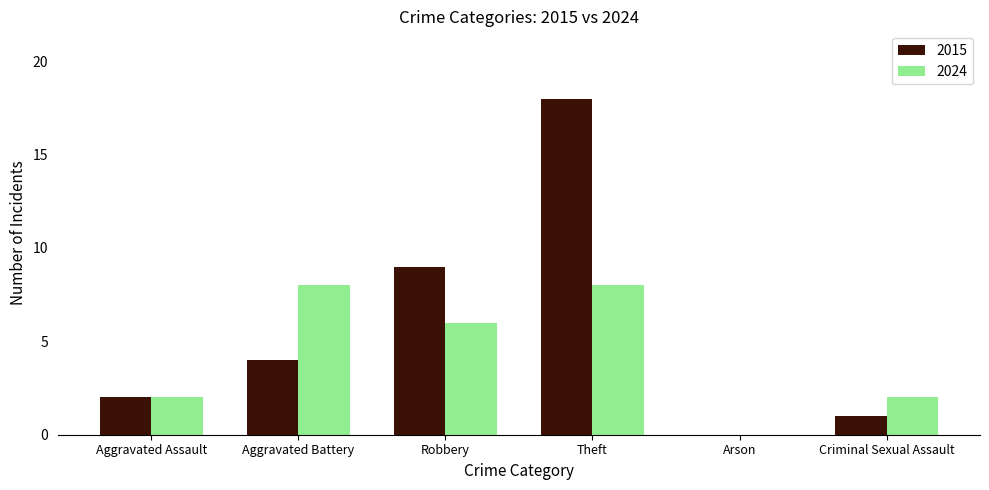

Between Robbery and Theft, which series saw the biggest shift?

2015